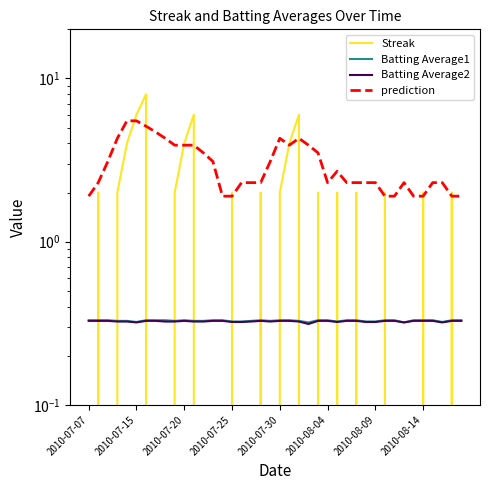

What is the minimum value for Batting Average2?

0.3